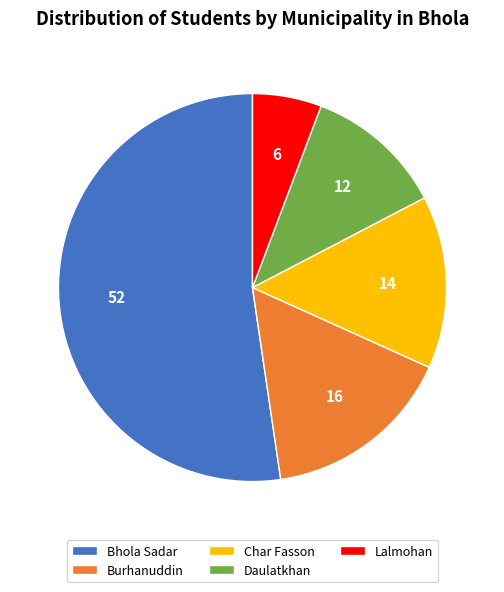

Does any single category account for the majority?

Yes